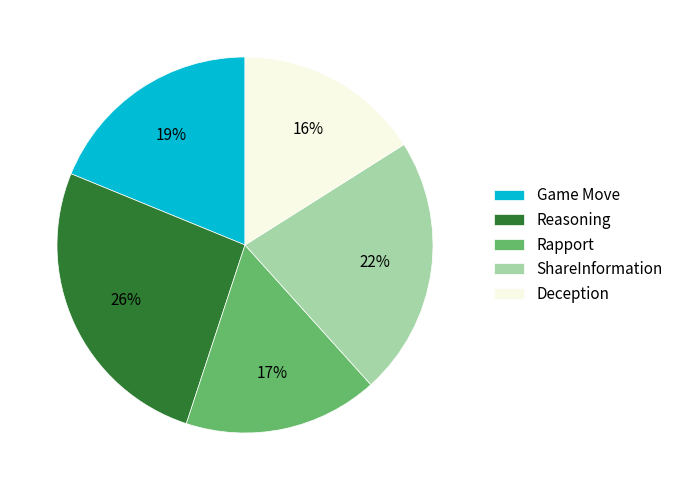

To the nearest percent, what is the difference between the largest and smallest slice percentages?

10%